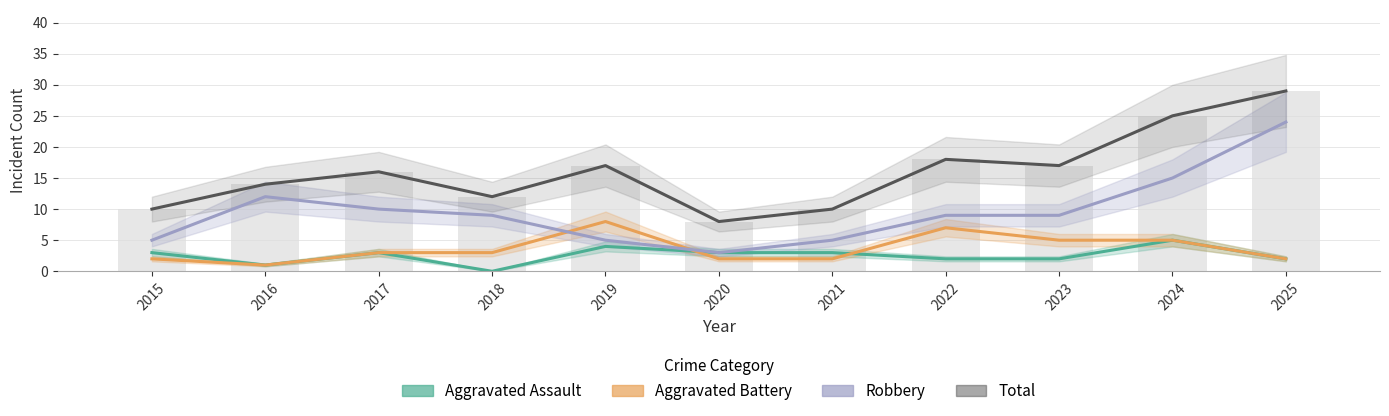

What is the difference between the Robbery values at 2021 and 2023?

4